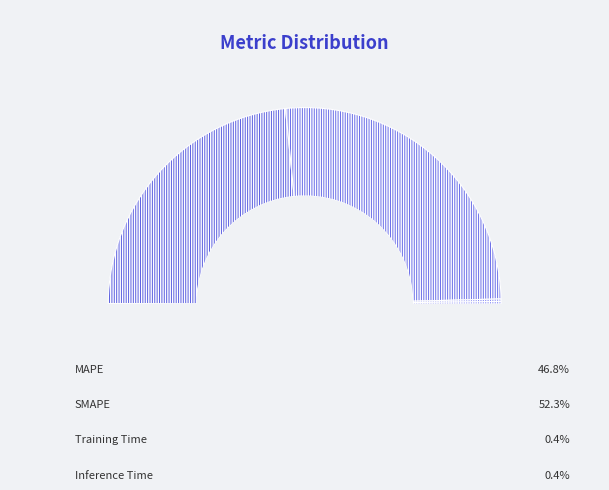

The SMAPE slice represents 39% of the pie. True or false?

False